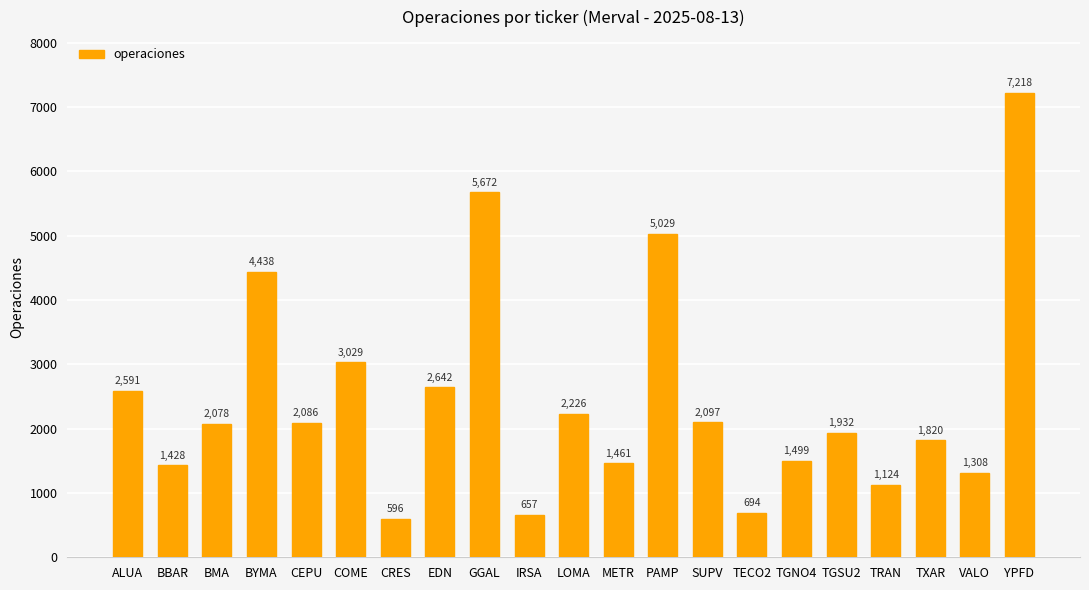

List the labels in order of value, largest first.

YPFD, GGAL, PAMP, BYMA, COME, EDN, ALUA, LOMA, SUPV, CEPU, BMA, TGSU2, TXAR, TGNO4, METR, BBAR, VALO, TRAN, TECO2, IRSA, CRES